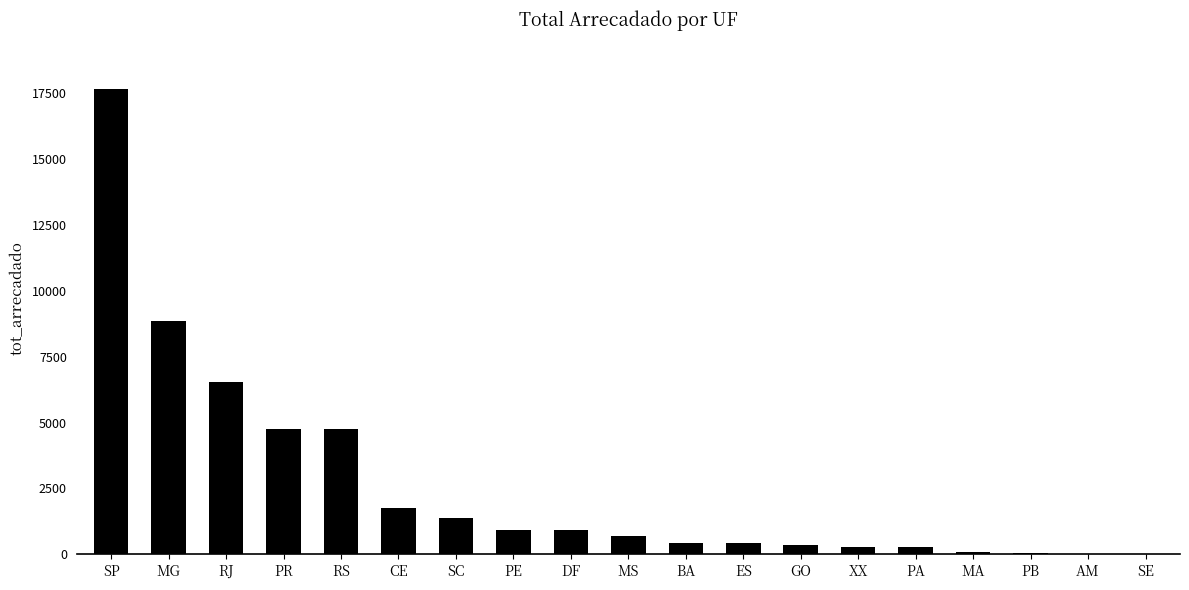

At which category does the chart reach its peak across all series?

SP